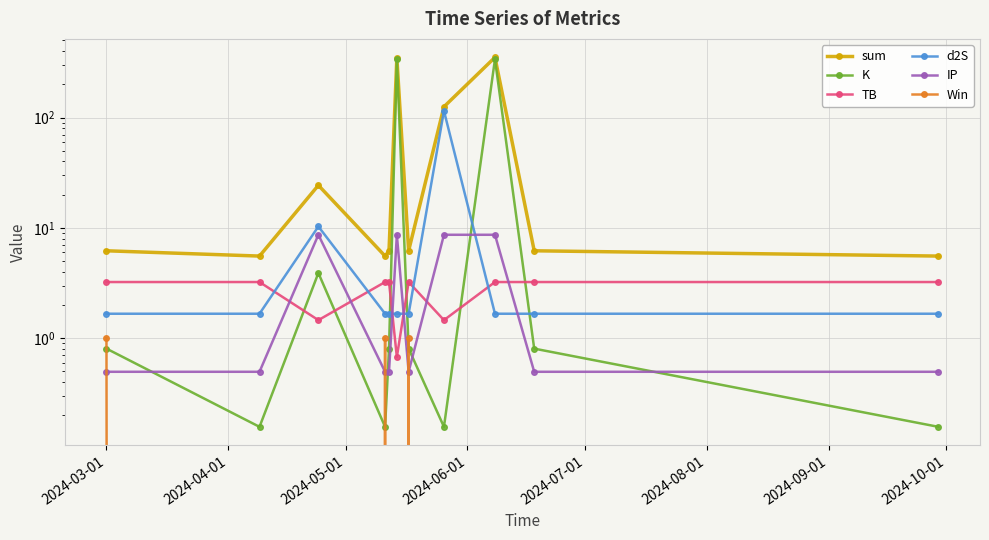

What position from the left is 2024-07-01?

5